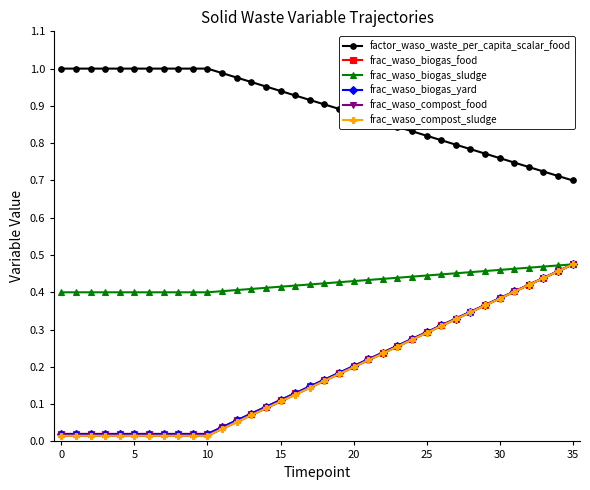

Does the chart have visible grid lines?

No